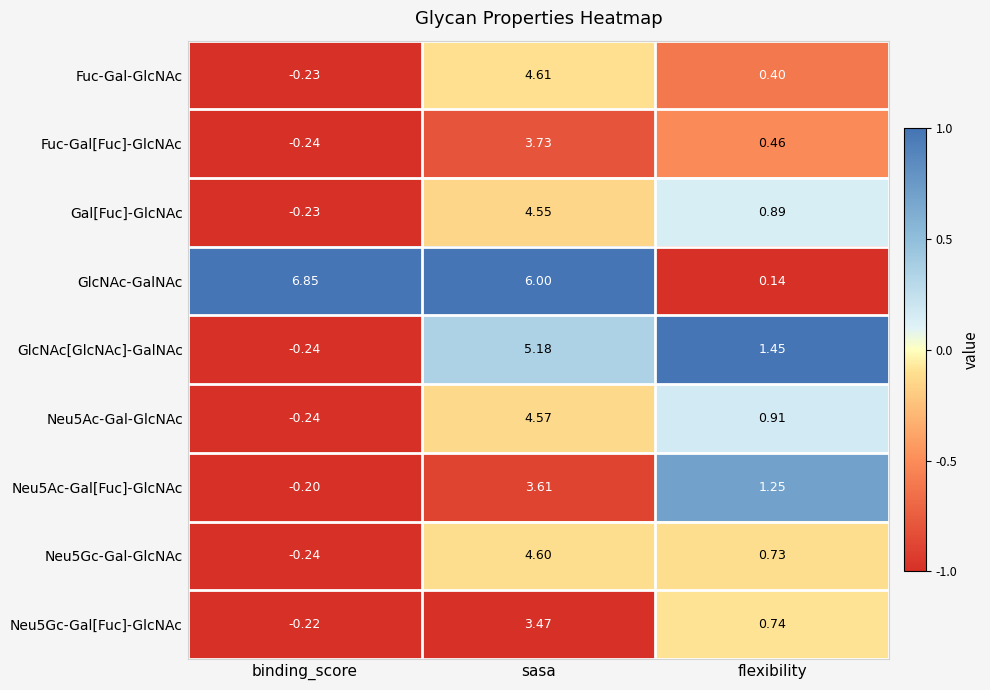

Which series has the largest total across all categories?

GlcNAc-GalNAc